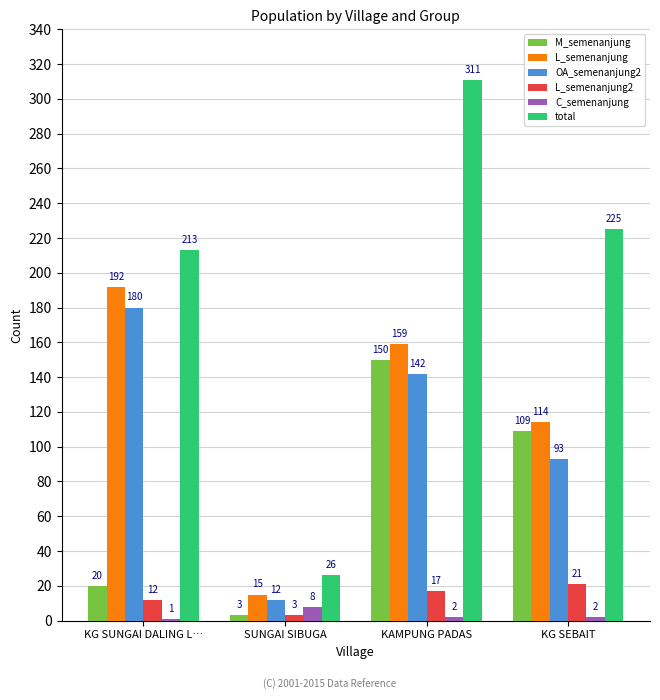

What is the maximum value for L_semenanjung2?

21